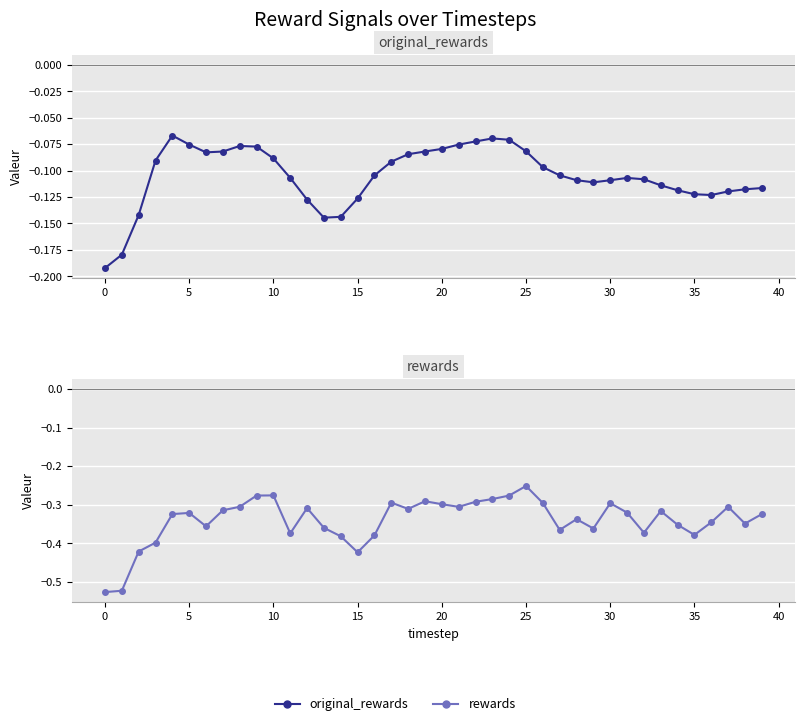

What is the sum of the rewards values at 38 and 37?

-0.7